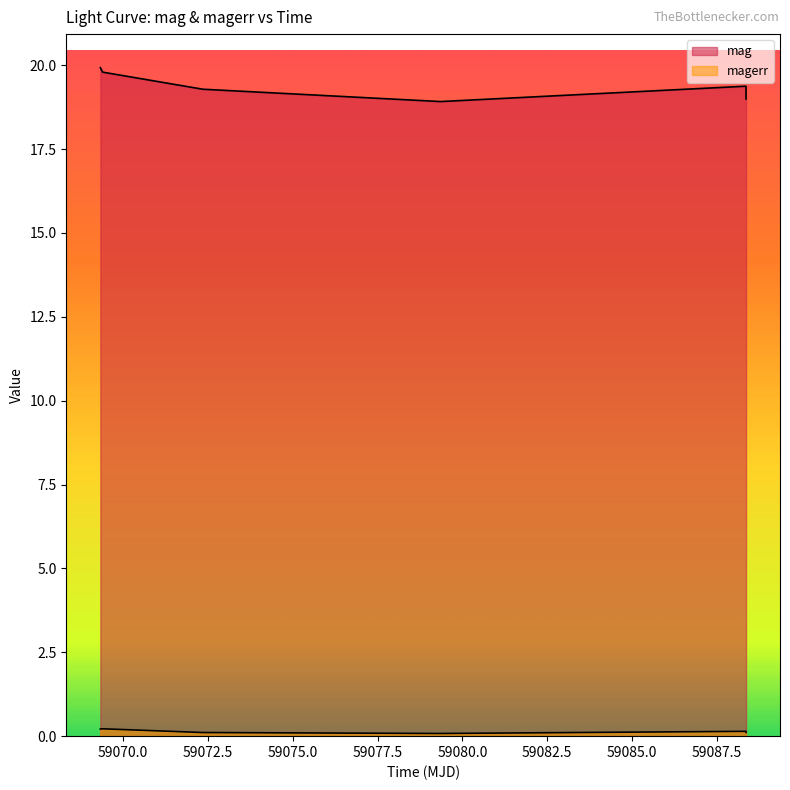

Reading left to right, extract all data points from this chart.

mag: 19.9	19.8	19.3	18.9	19.4	19.0
magerr: 0.2	0.2	0.1	0.1	0.1	0.1